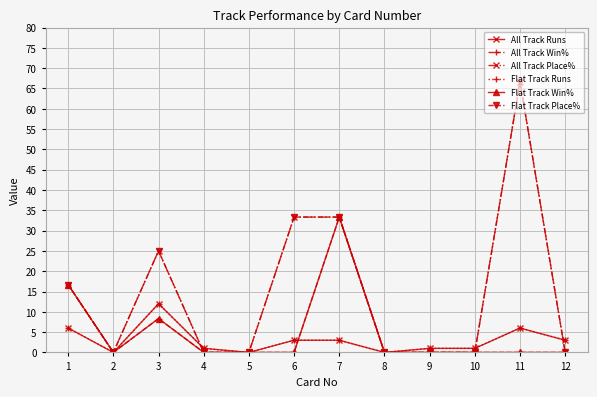

What is the difference between the All Track Runs values at 9 and 1?

5.0